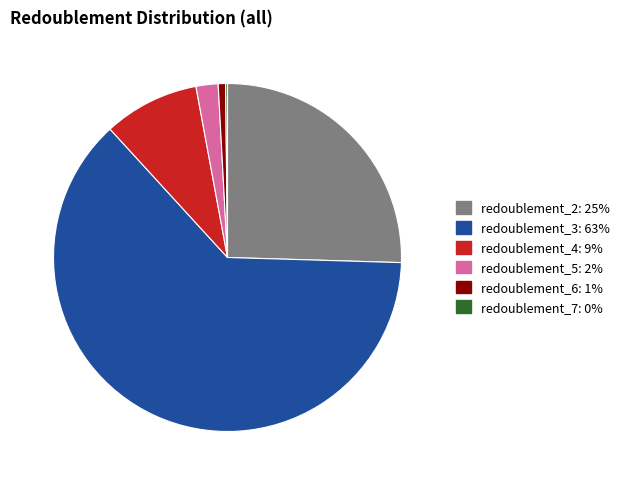

Does any single category account for the majority?

Yes